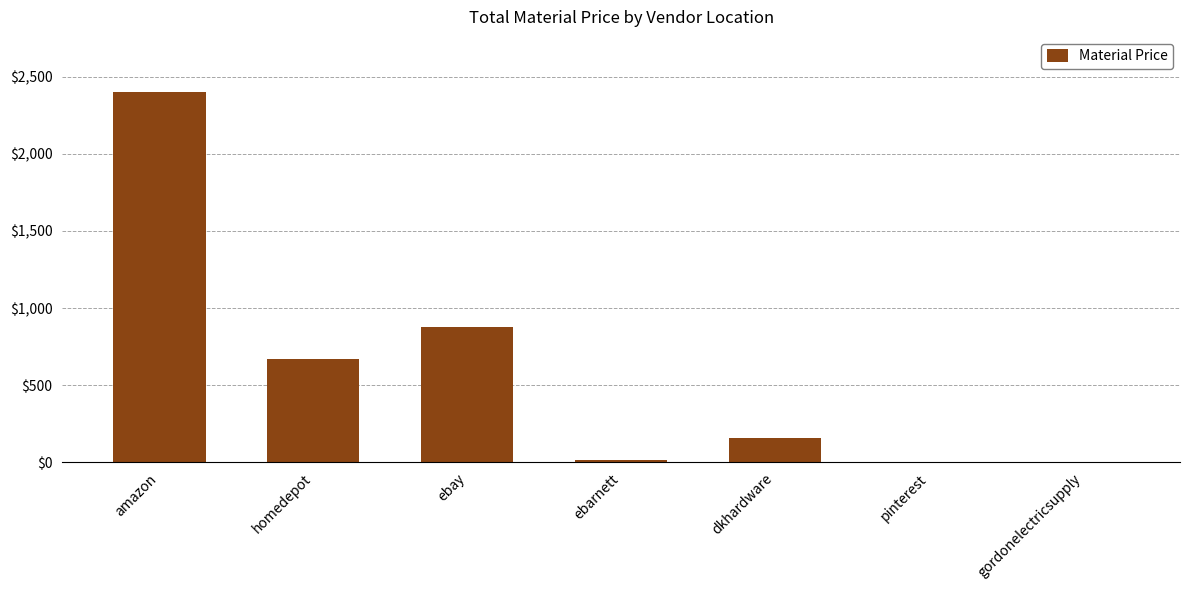

Which label corresponds to the largest value in the chart?

amazon